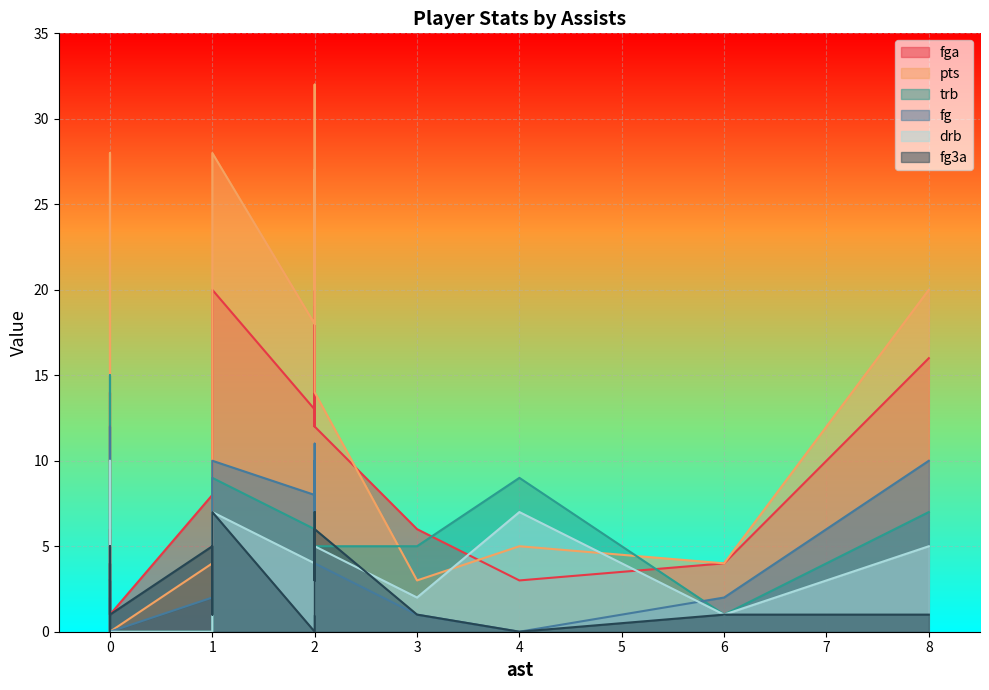

What is the total value across all series at 0?

31